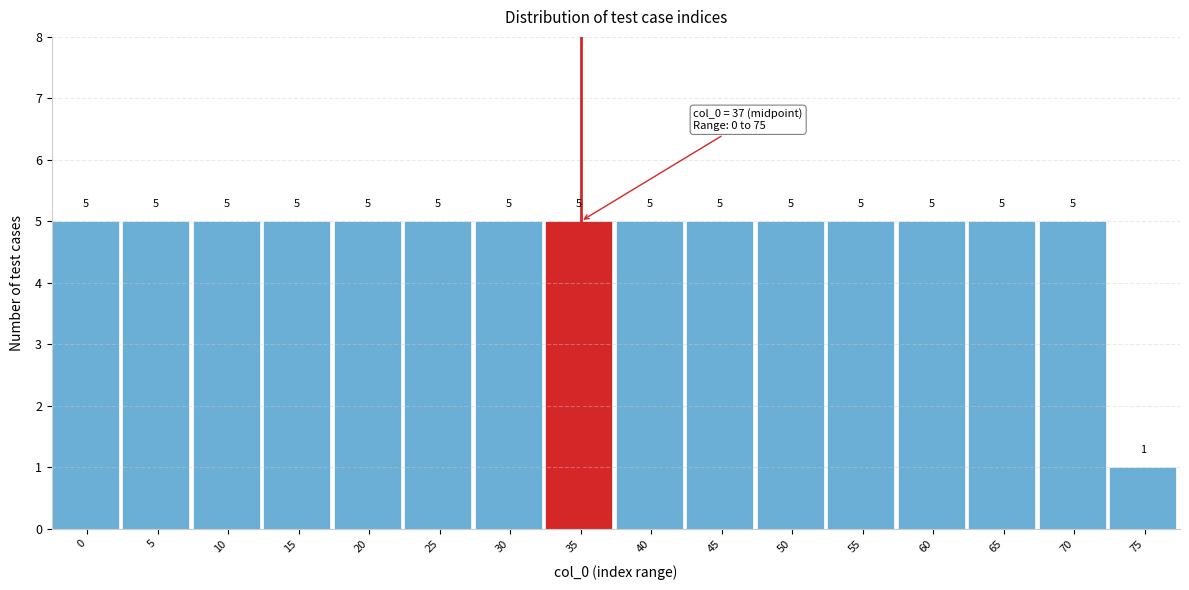

Reading left to right, what are all the values shown in this chart?

0=5	5=5	10=5	15=5	20=5	25=5	30=5	35=5	40=5	45=5	50=5	55=5	60=5	65=5	70=5	75=1